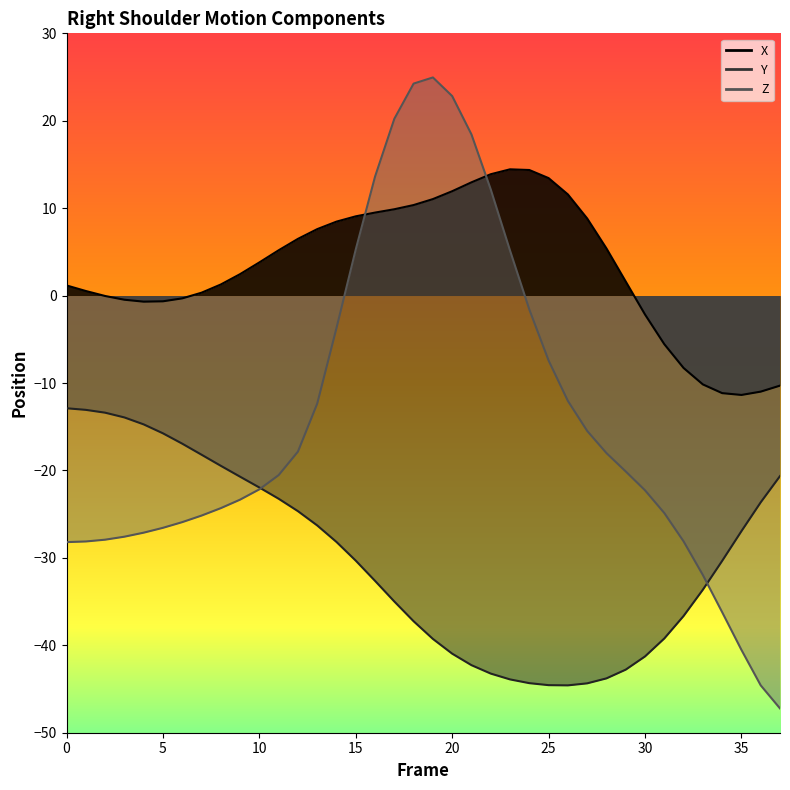

What is the value of the X point at the 23rd from the left?

13.9